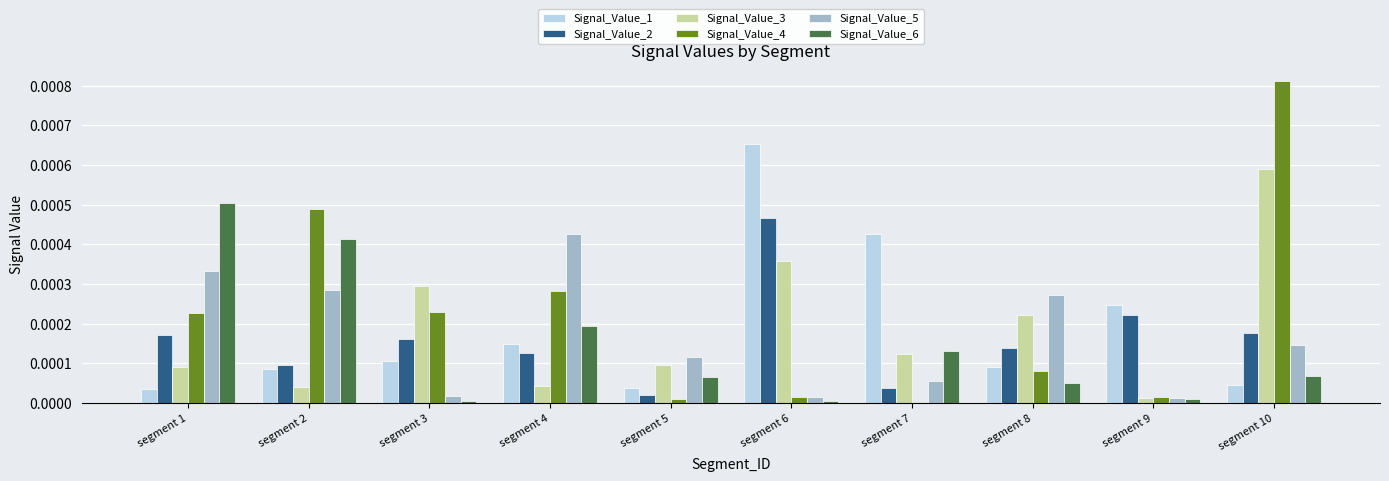

Which series has the largest range (max minus min)?

Signal_Value_4